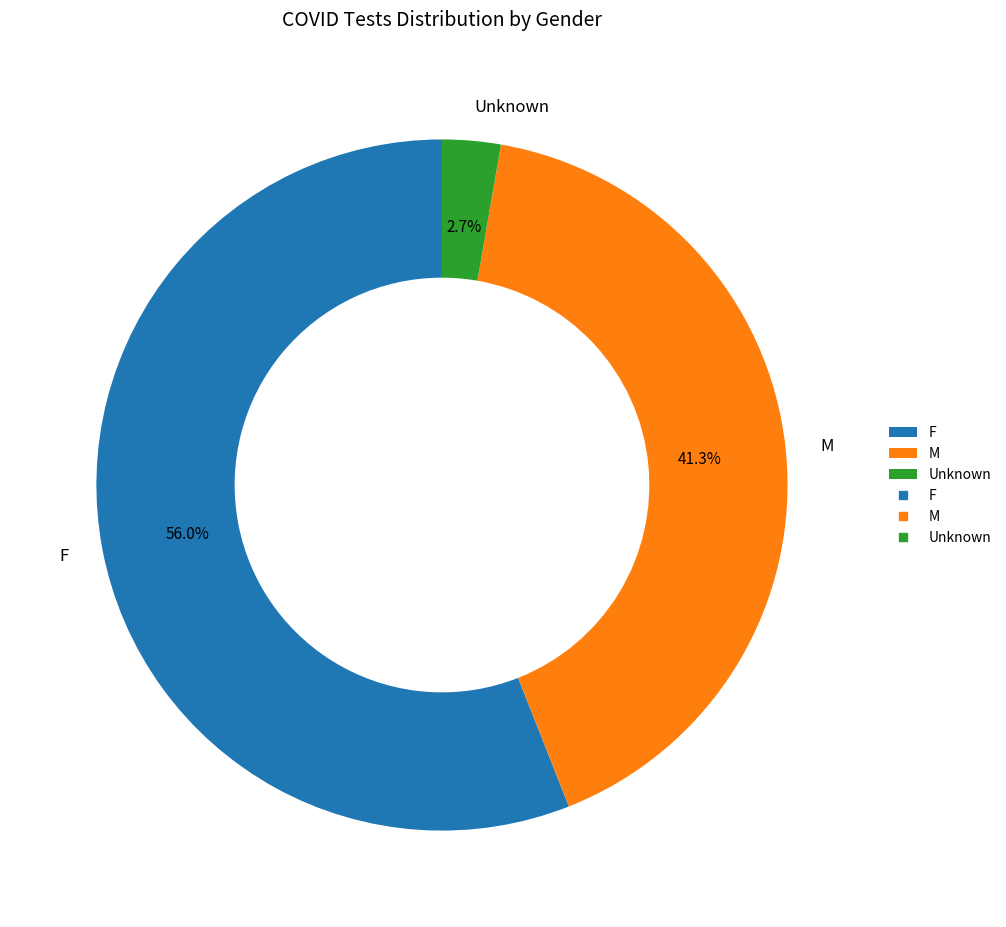

How much of the chart is everything except M?

58.7%